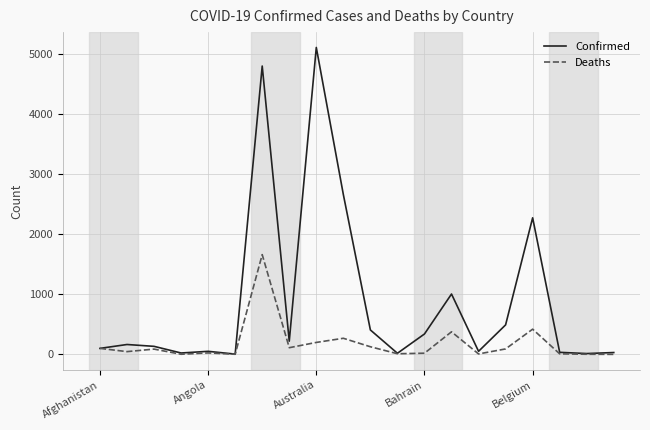

What is the maximum value shown in the chart?

5115.6